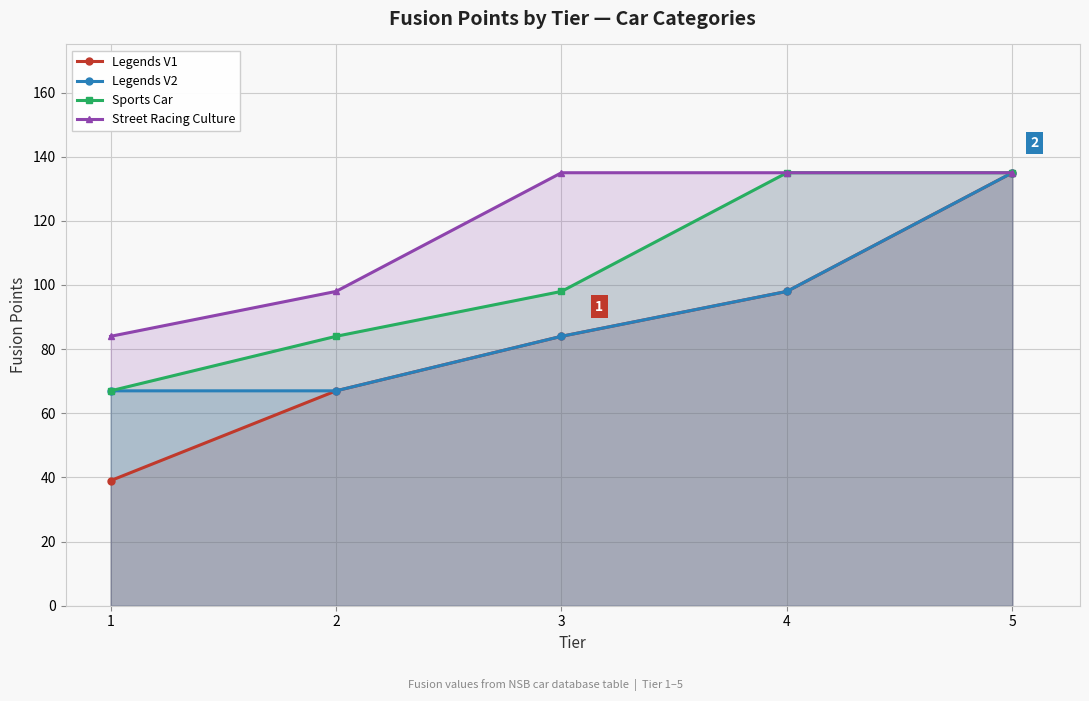

How many data points in Legends V1 are less than 84?

2